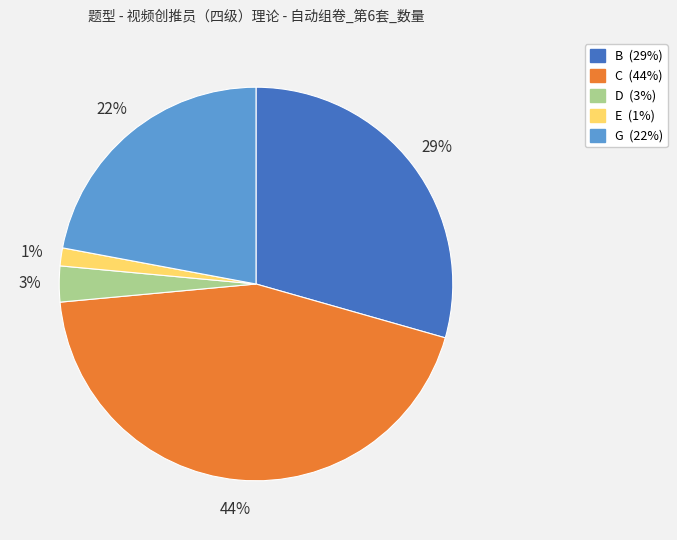

What is the largest slice in the pie chart?

C